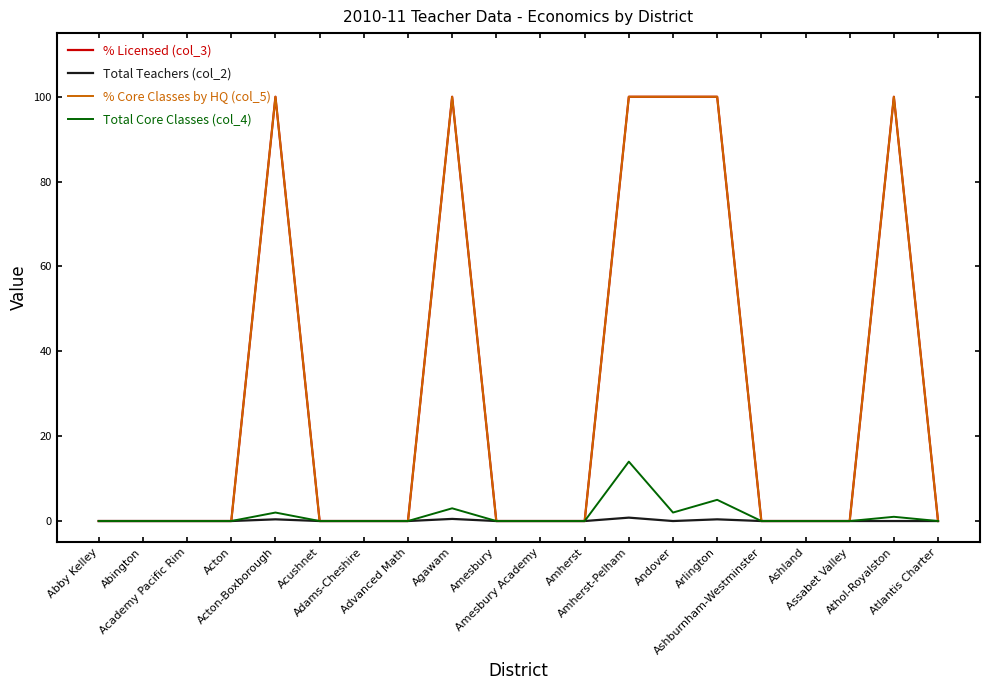

At which category does Total Core Classes (col_4) reach its first local peak?

Acton-Boxborough